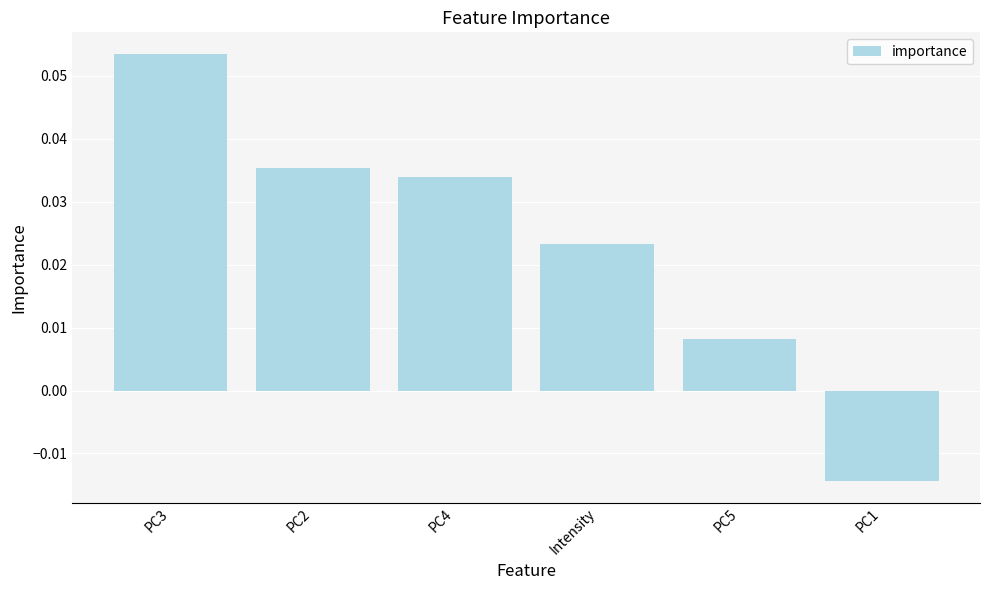

How many values are below 0?

1